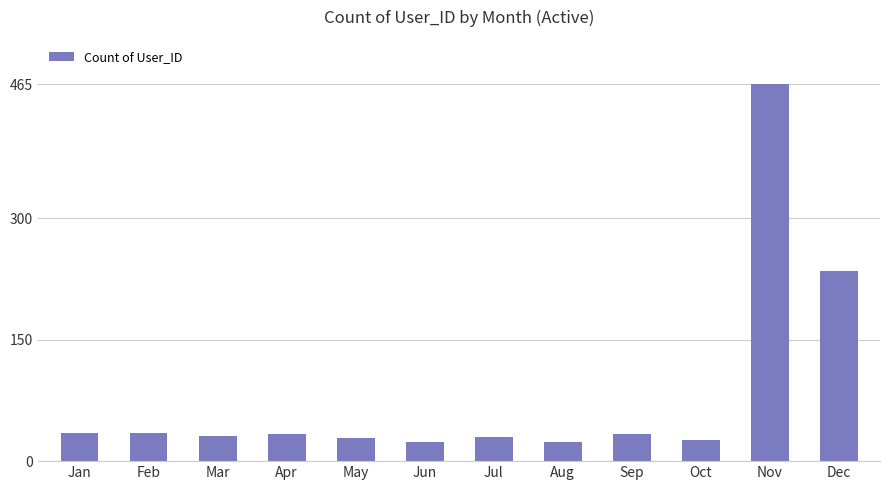

At which label is the value closest to 244?

Dec